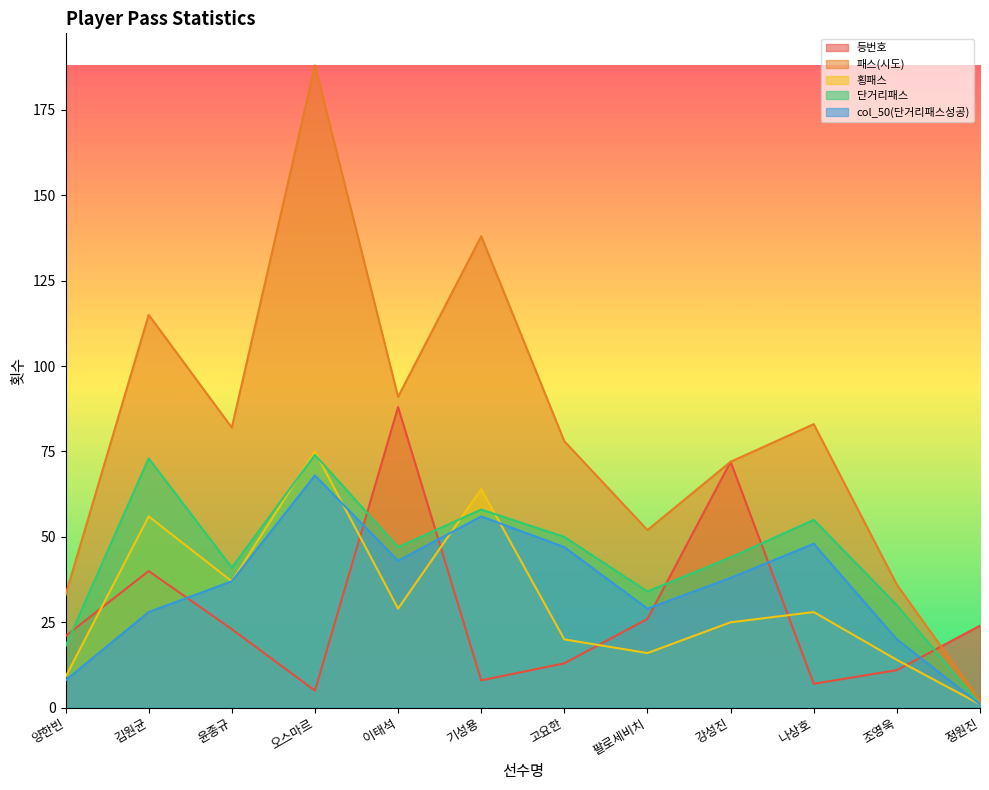

What is the value of the col_50(단거리패스성공) point at the 10th from the left?

48